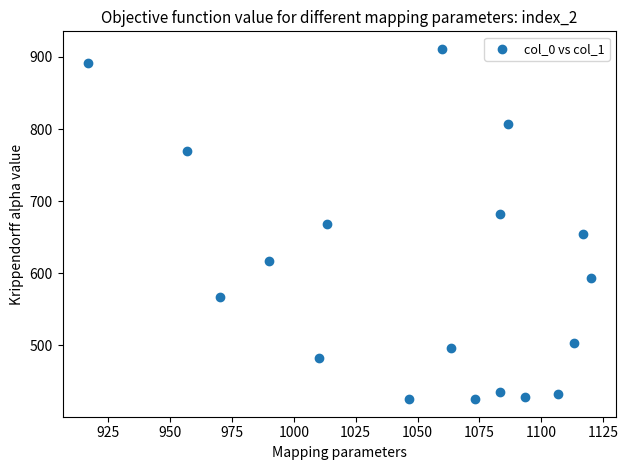

What is the range of X values (max minus min)?

203.3